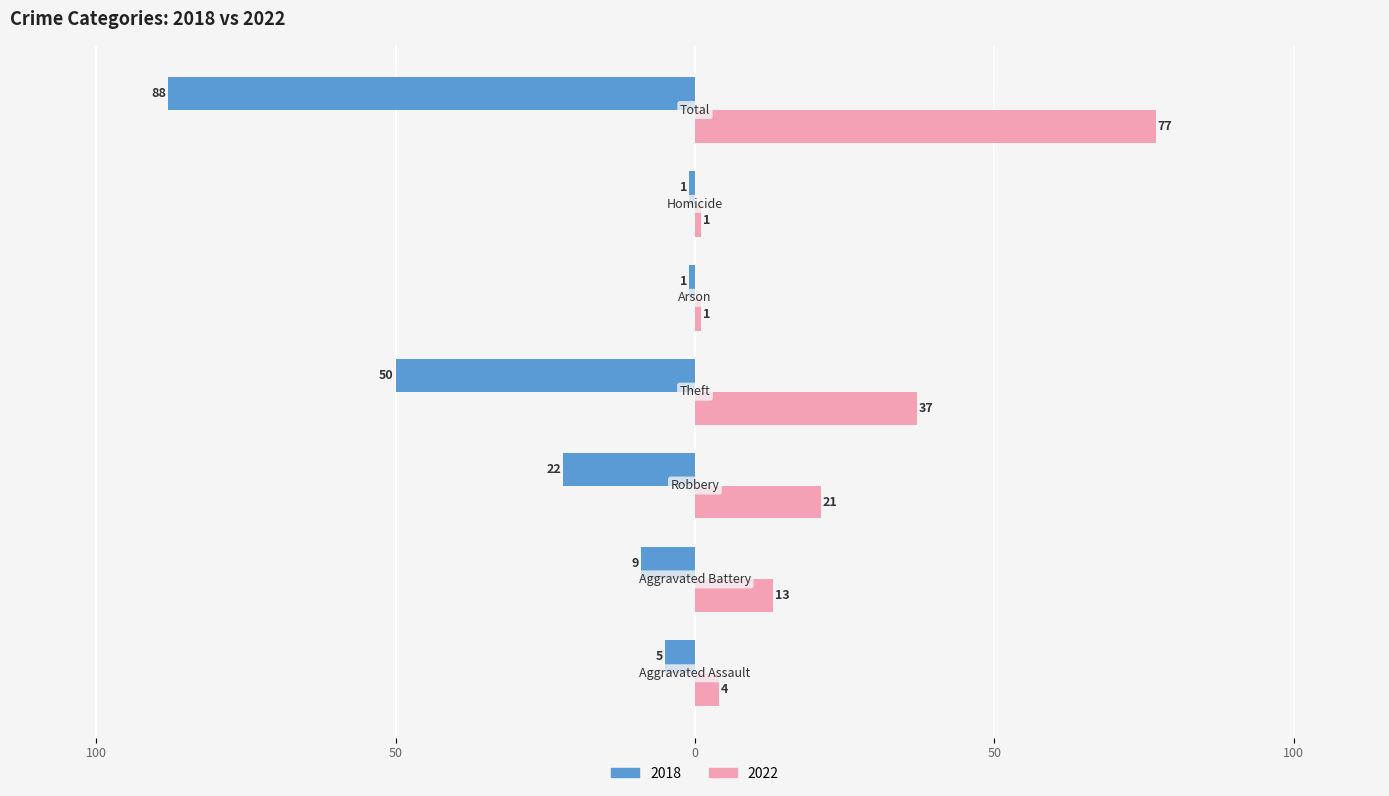

What are all the series names shown in the legend?

2018, 2022